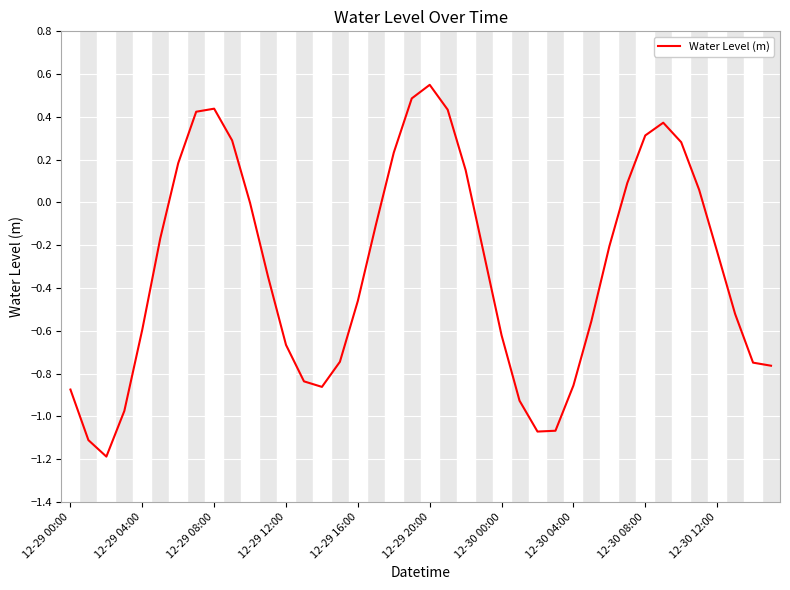

What is the minimum value shown in the chart?

-1.2